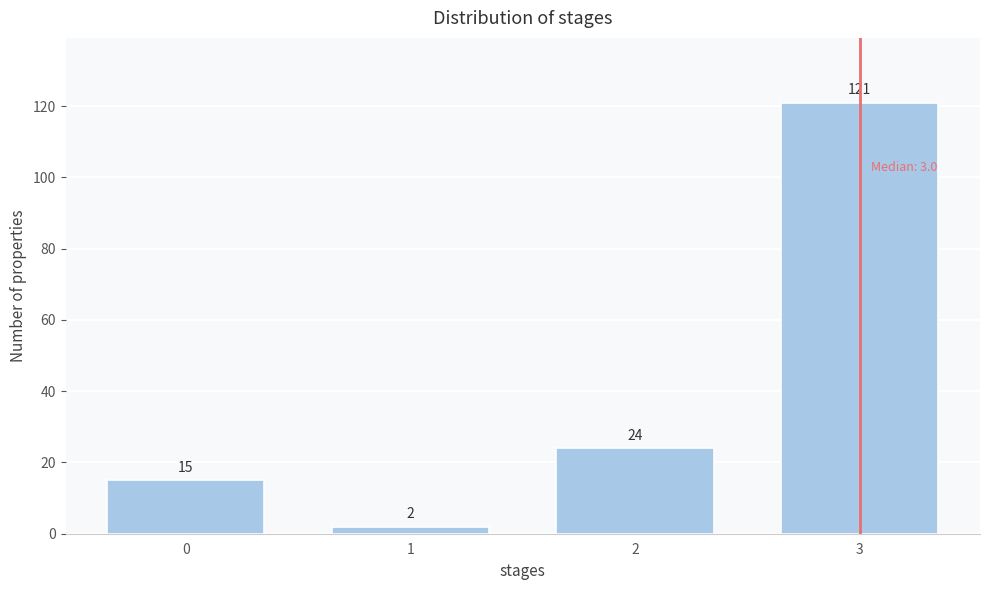

Reading left to right, what are all the values shown in this chart?

15	2	24	121